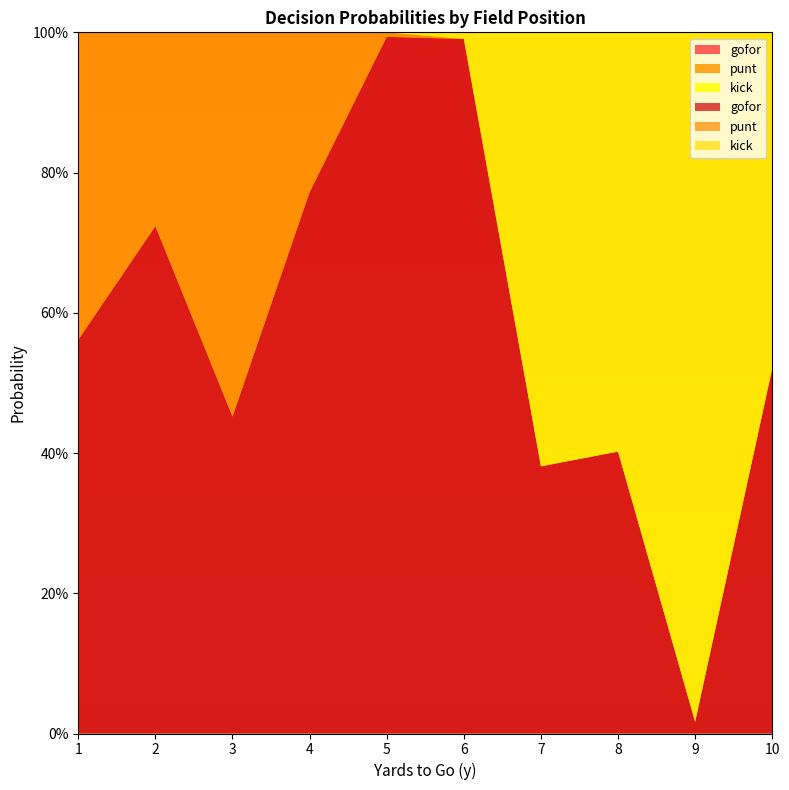

Reading left to right, list all the values displayed in this chart.

gofor: 1=0.6	2=0.7	3=0.5	4=0.8	5=1.0	6=1.0	7=0.4	8=0.4	9=0.0	10=0.5
punt: 1=0.4	2=0.3	3=0.5	4=0.2	5=0.0	6=0.0	7=0.0	8=0.0	9=0.0	10=0.0
kick: 1=0.0	2=0.0	3=0.0	4=0.0	5=0.0	6=0.0	7=0.6	8=0.6	9=1.0	10=0.5